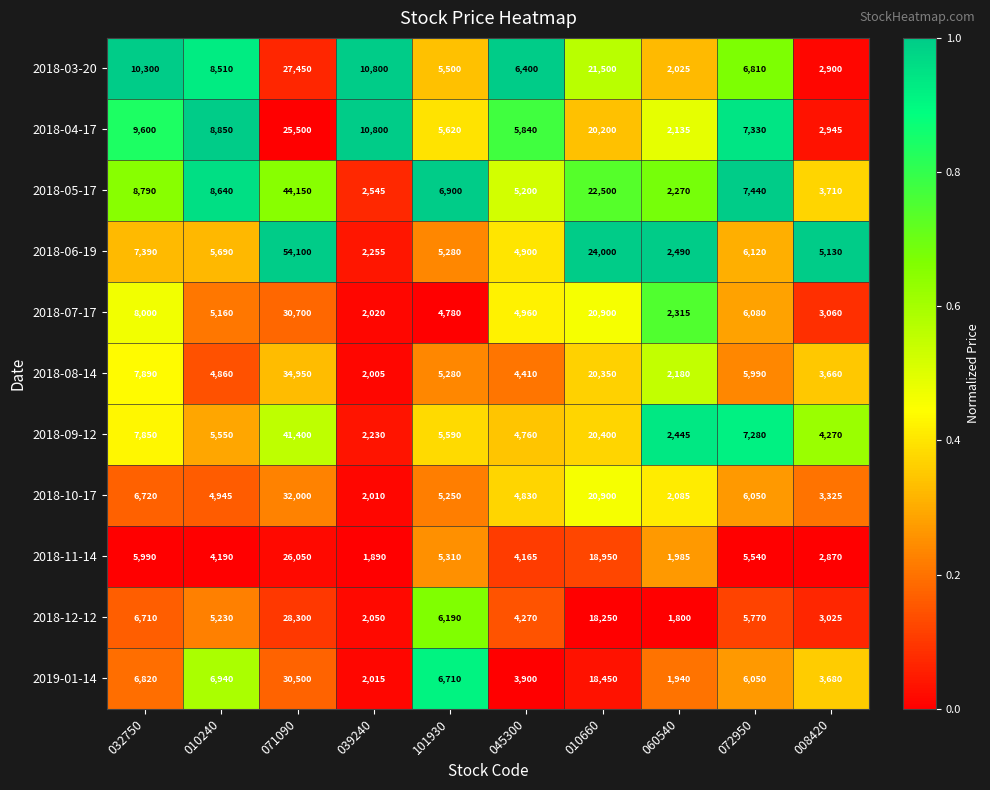

What is the difference between the highest and lowest values at 101930?

2120